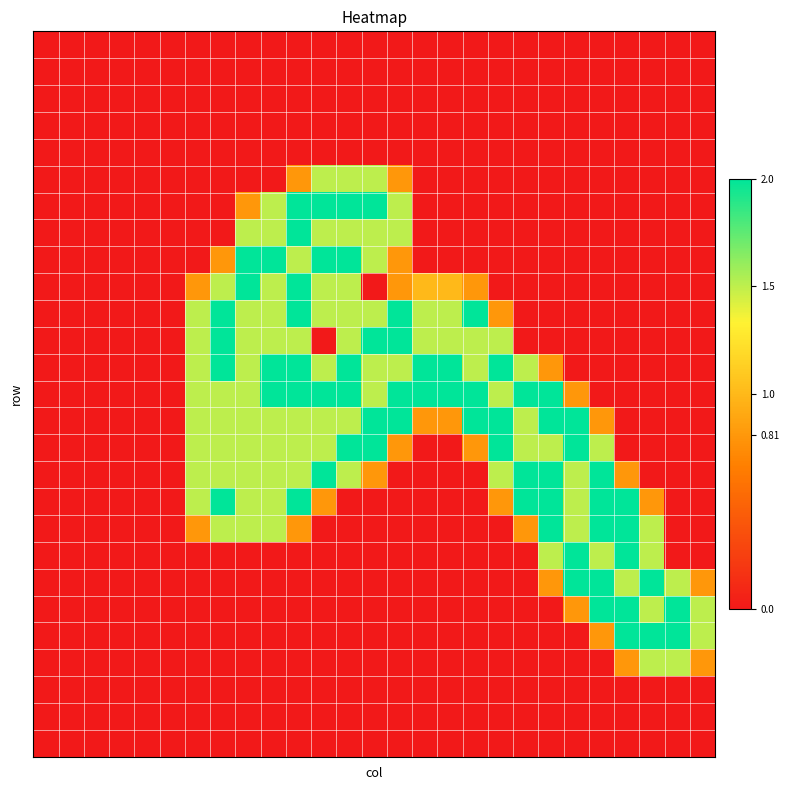

Which label corresponds to the largest value in the chart?

10